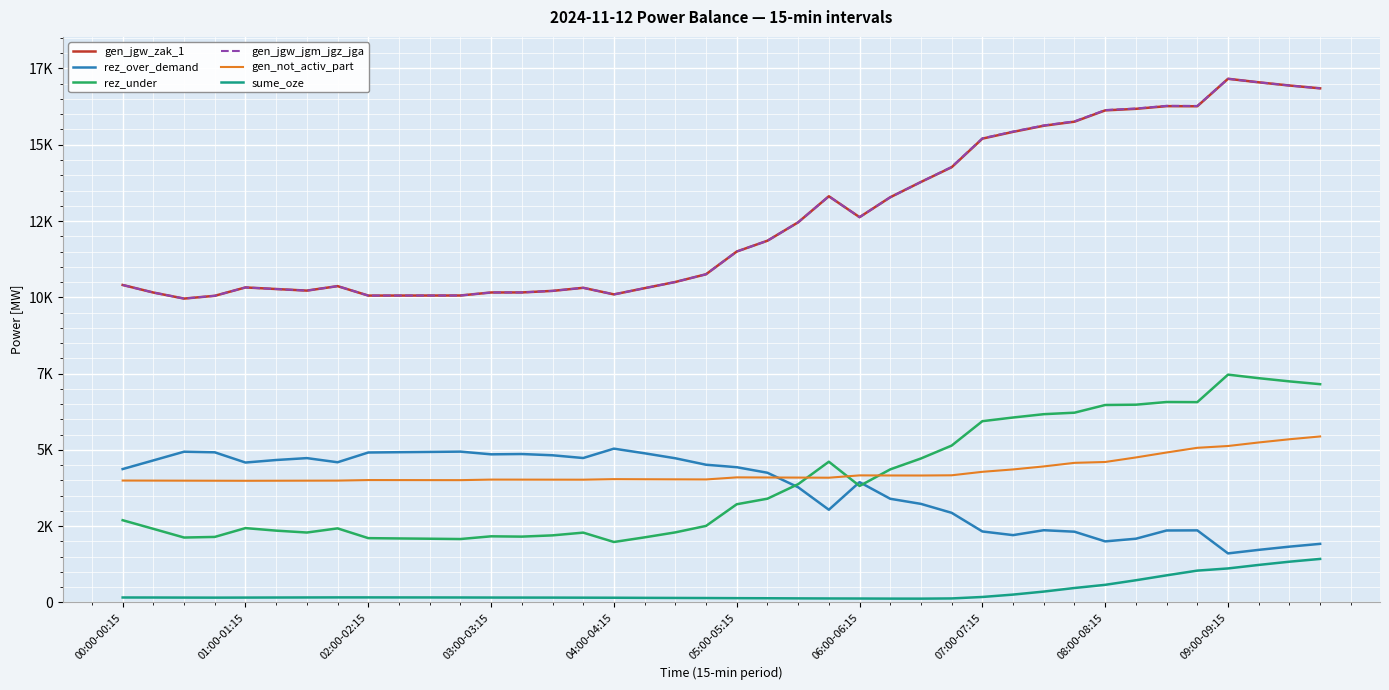

Does the chart have visible grid lines?

Yes